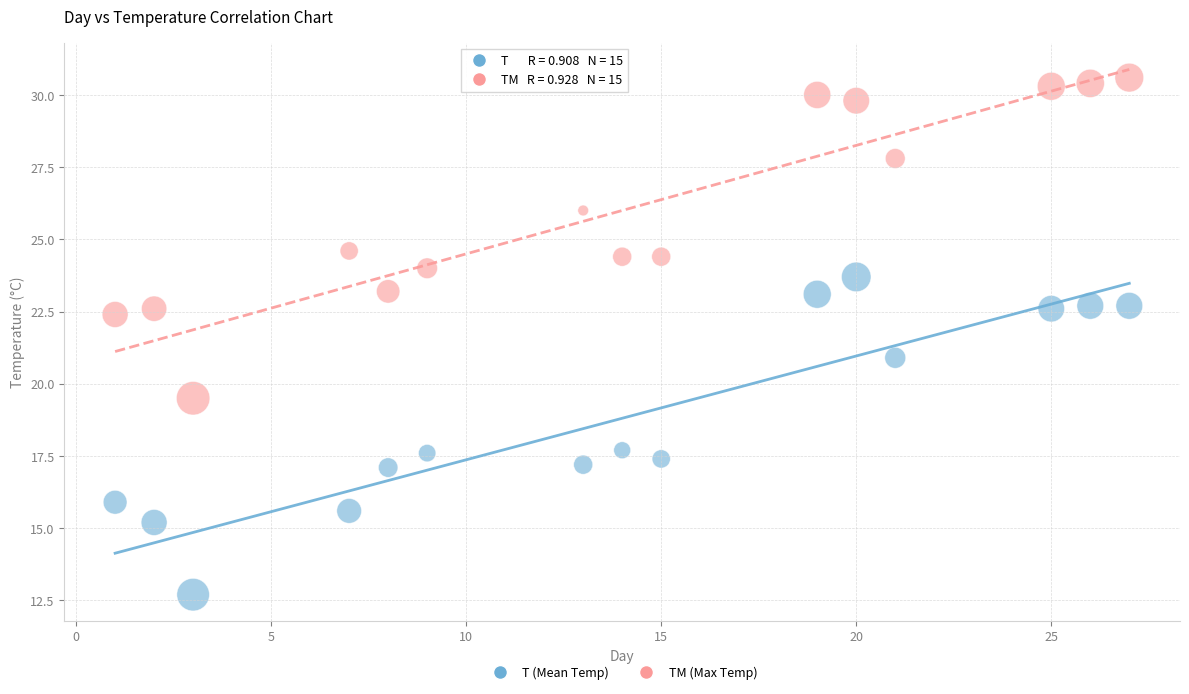

Which series reaches the maximum Y coordinate?

TM (Max Temp)